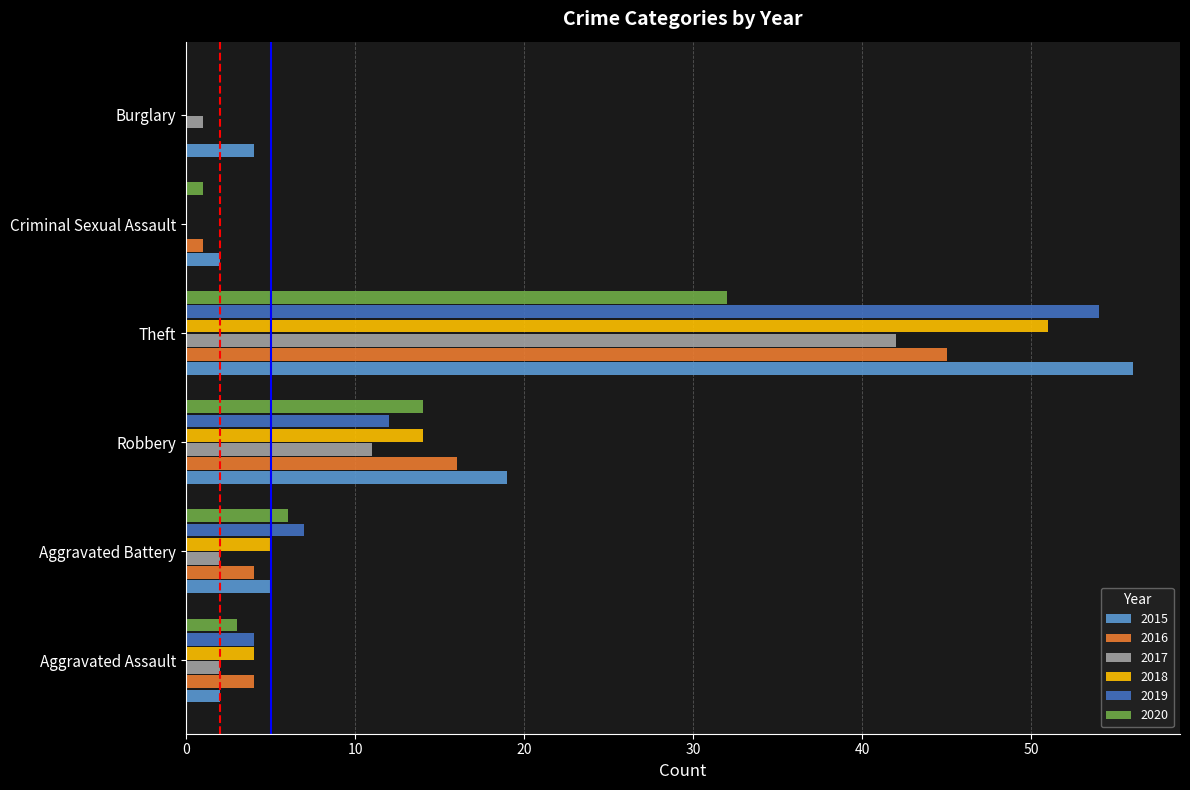

How many distinct data groups are displayed?

6